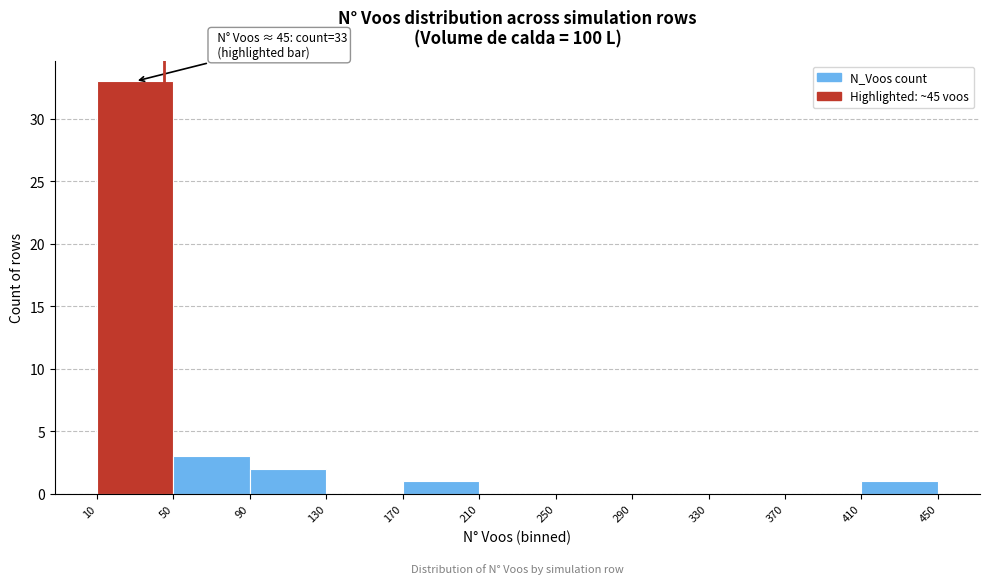

Over which range of the x-axis is the bar tallest?

10 to 50